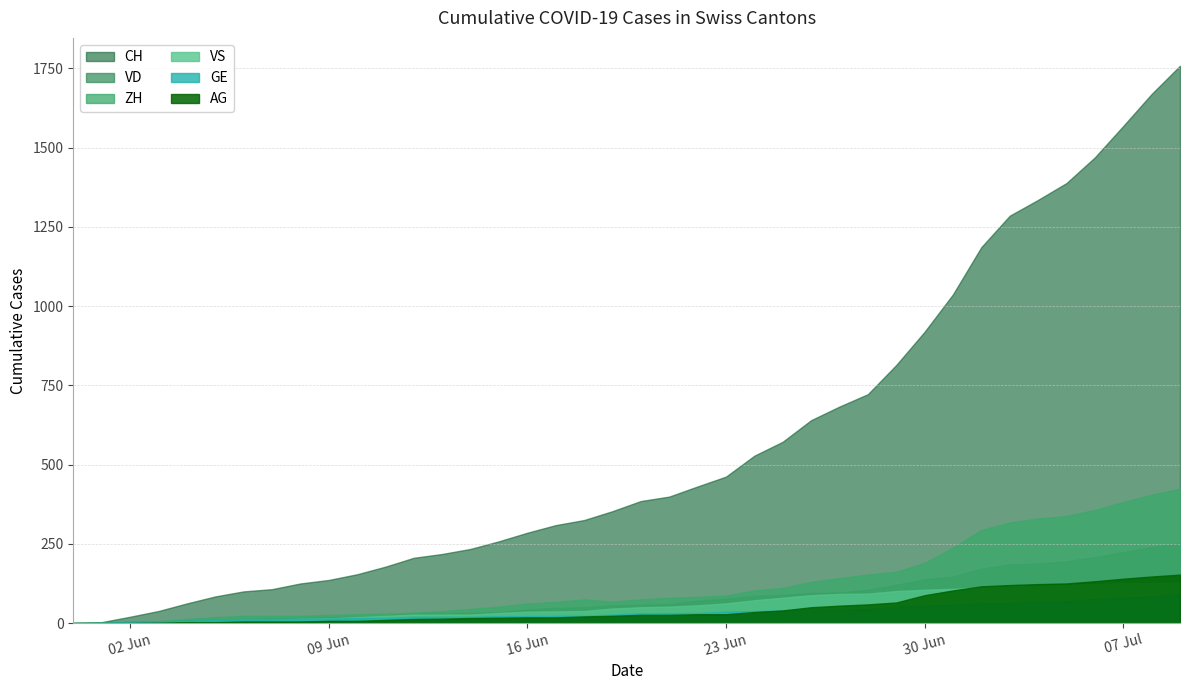

True or false: ZH has more than 2 interior local peaks.

False